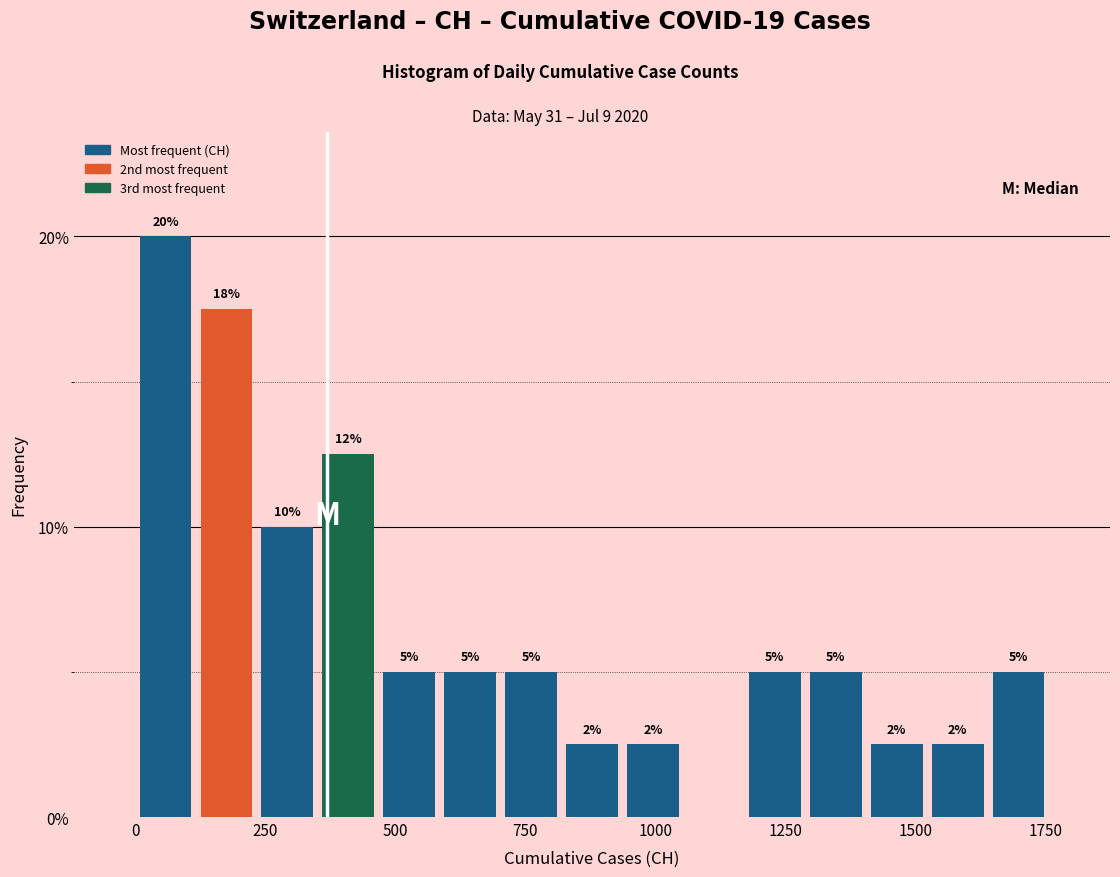

Read against the x-axis, roughly where is the centre of the tallest bar?

50